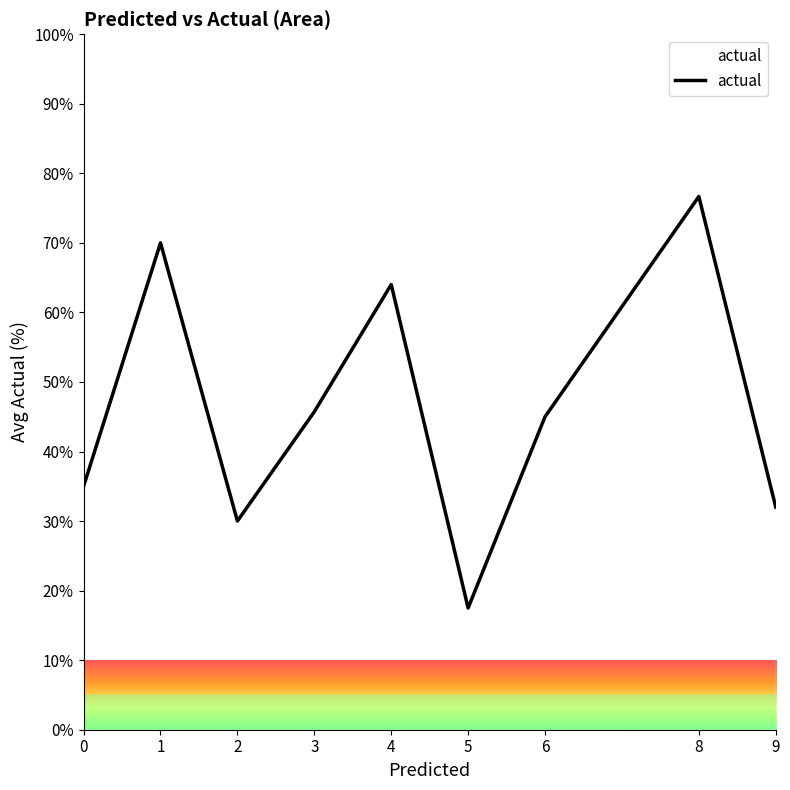

What value does the data have at 6?

45.0